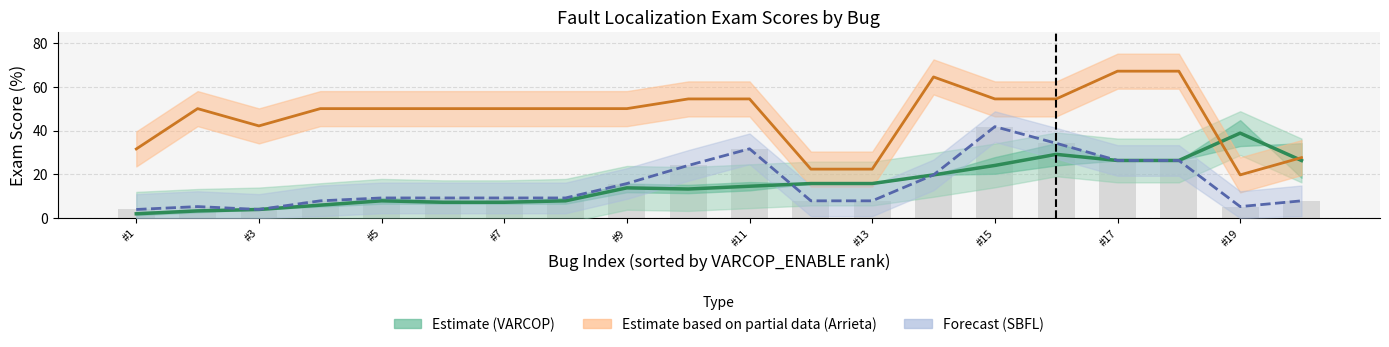

How many categories are shown in the chart?

20